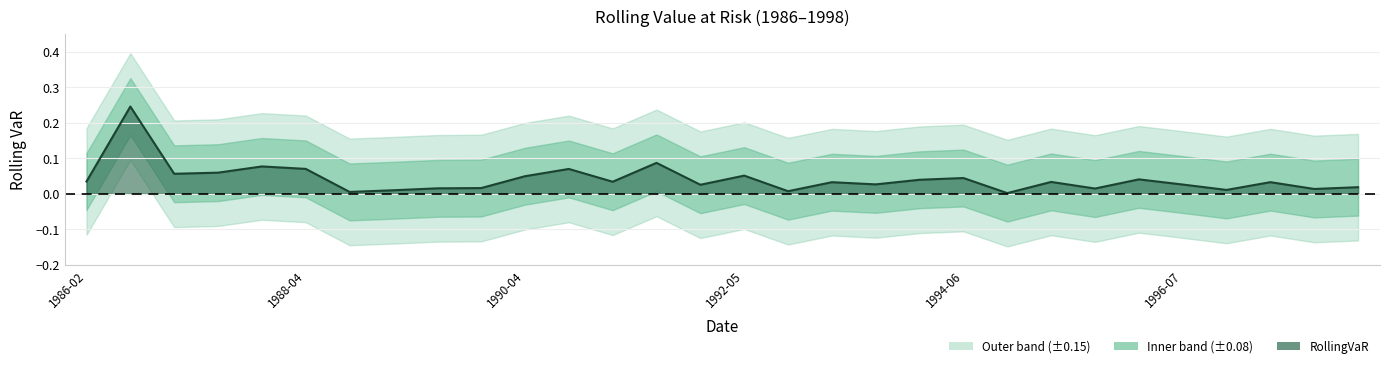

Between 8 and 3, which is larger?

3